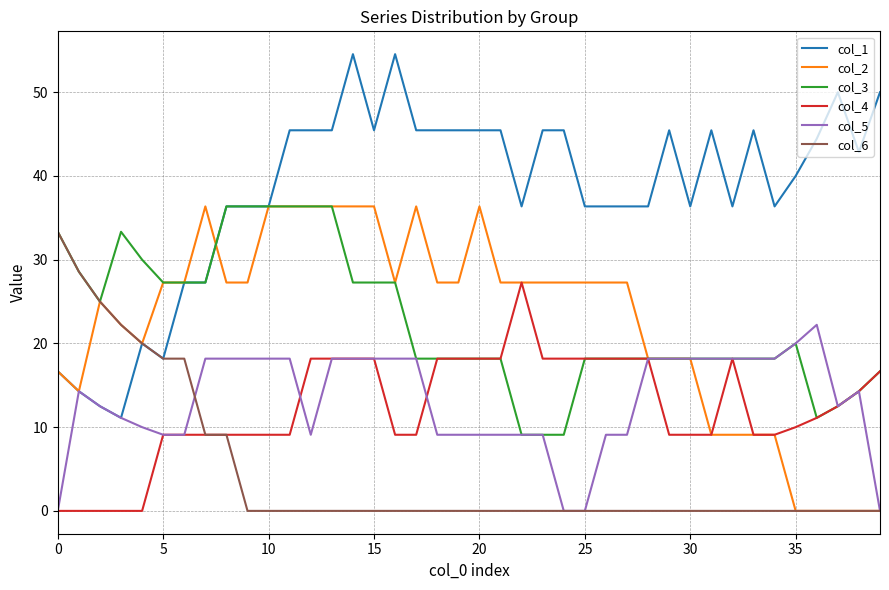

What is the maximum value for col_6?

33.3